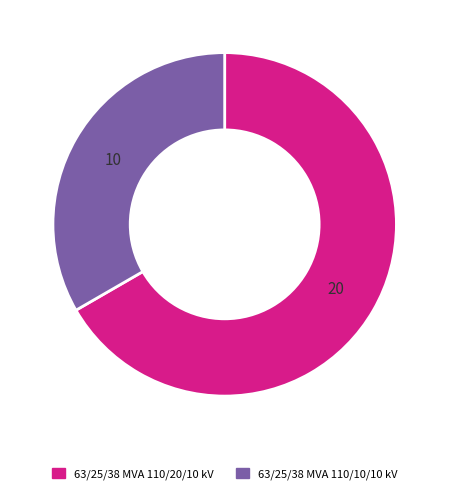

Combined, do 63/25/38 MVA 110/10/10 kV and 63/25/38 MVA 110/20/10 kV account for over 50%?

Yes